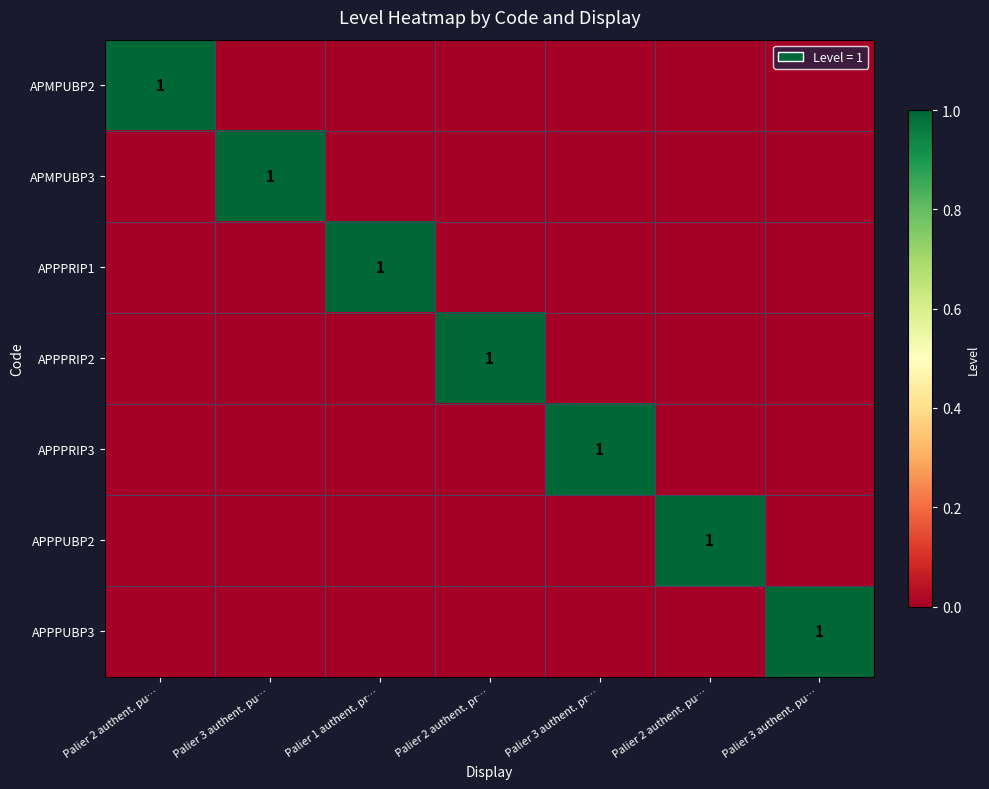

How many series are shown in this chart?

7